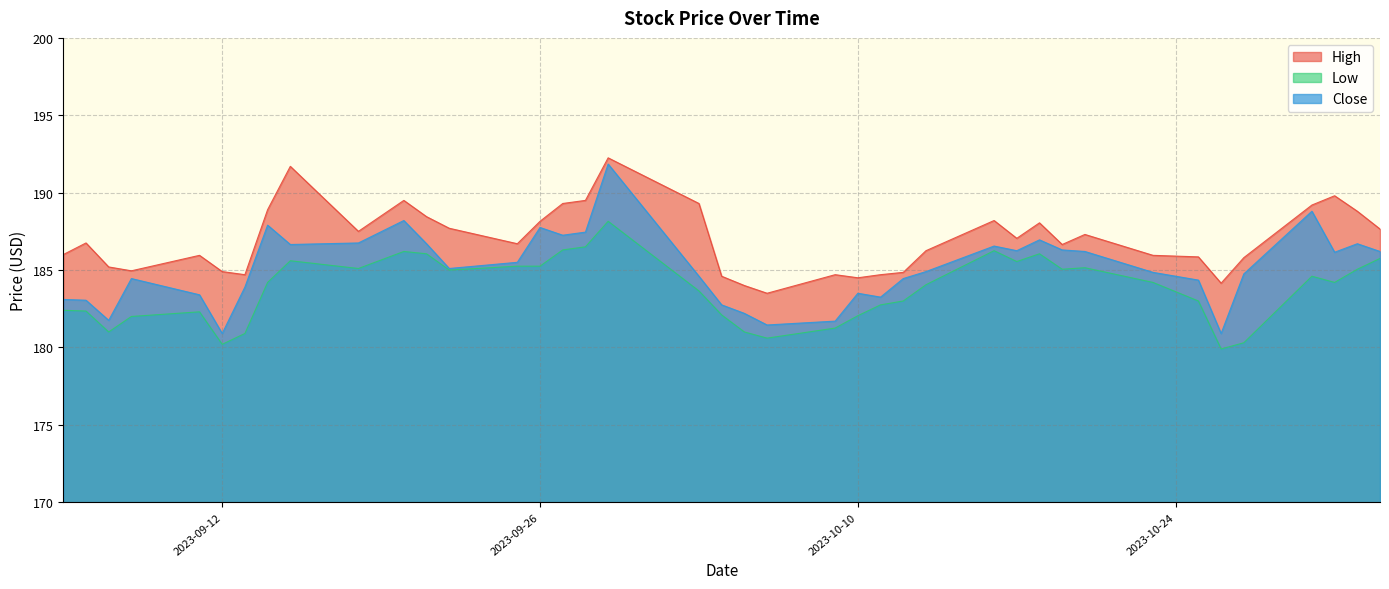

Reading left to right, list all the values displayed in this chart.

High: 186.0	186.8	185.2	184.9	185.9	184.9	184.7	188.9	191.7	187.5	189.5	188.4	187.7	186.7	188.1	189.3	189.5	192.2	189.3	184.6	184.0	183.5	184.7	184.5	184.7	184.9	186.2	188.2	187.1	188.1	186.6	187.3	185.9	185.9	184.1	185.8	189.2	189.8	188.8	187.6
Low: 182.4	182.4	181.0	182.0	182.3	180.2	180.9	184.2	185.6	185.1	186.2	186.1	185.0	185.2	185.2	186.3	186.5	188.1	183.6	182.1	181.0	180.6	181.2	182.1	182.8	183.0	184.1	186.2	185.6	186.1	185.1	185.1	184.2	183.0	179.9	180.3	184.6	184.2	185.1	185.8
Close: 183.1	183.1	181.8	184.4	183.4	180.9	183.9	187.9	186.6	186.8	188.2	186.7	185.1	185.5	187.8	187.2	187.4	191.9	184.6	182.8	182.2	181.4	181.7	183.5	183.2	184.4	184.9	186.6	186.2	186.9	186.3	186.2	184.9	184.4	180.9	184.8	188.8	186.1	186.7	186.2